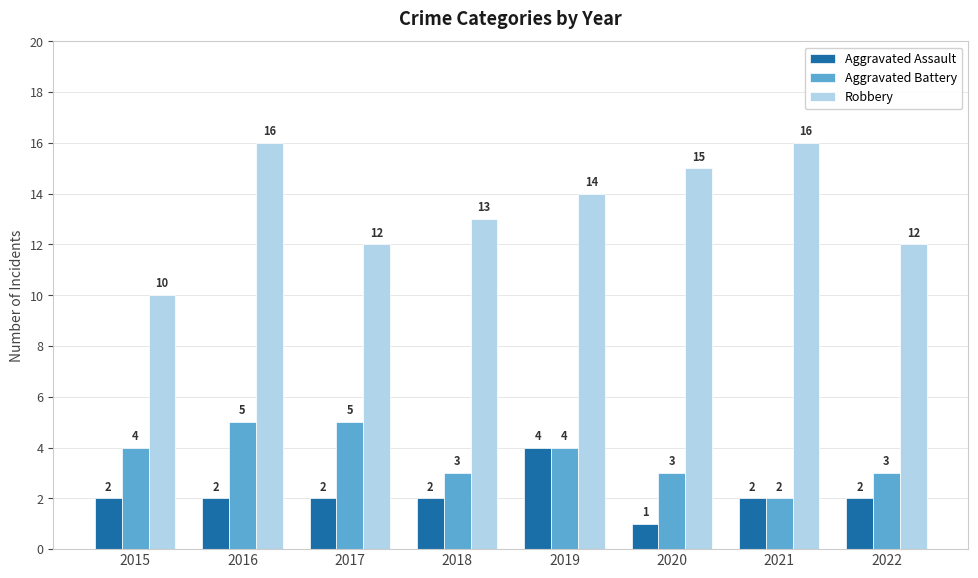

What value does the Robbery series have at 2020?

15